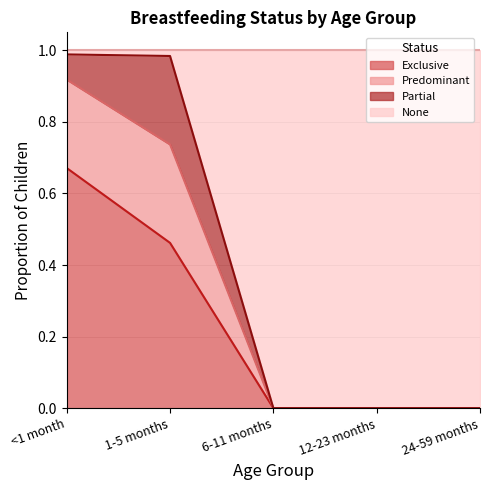

The None series shows 0.3 at 24-59 months. True or false?

False